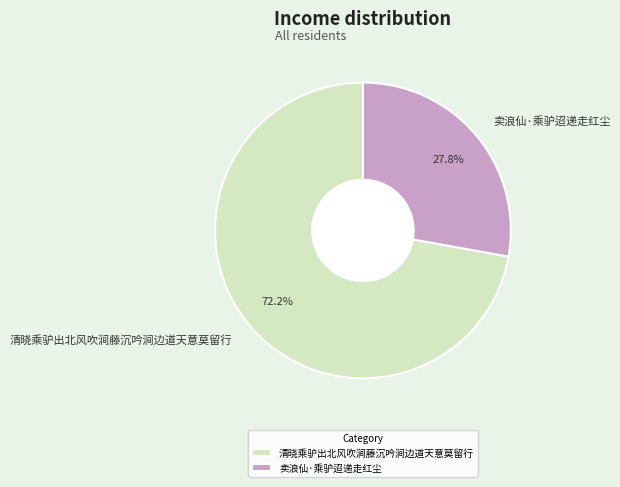

How many segments does this pie chart have?

2